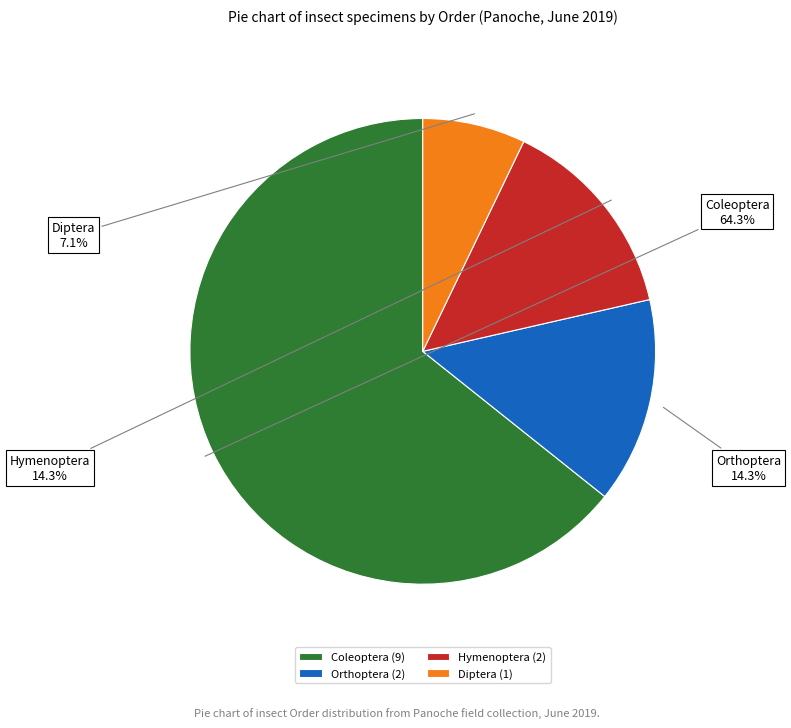

Does any single category account for the majority?

Yes